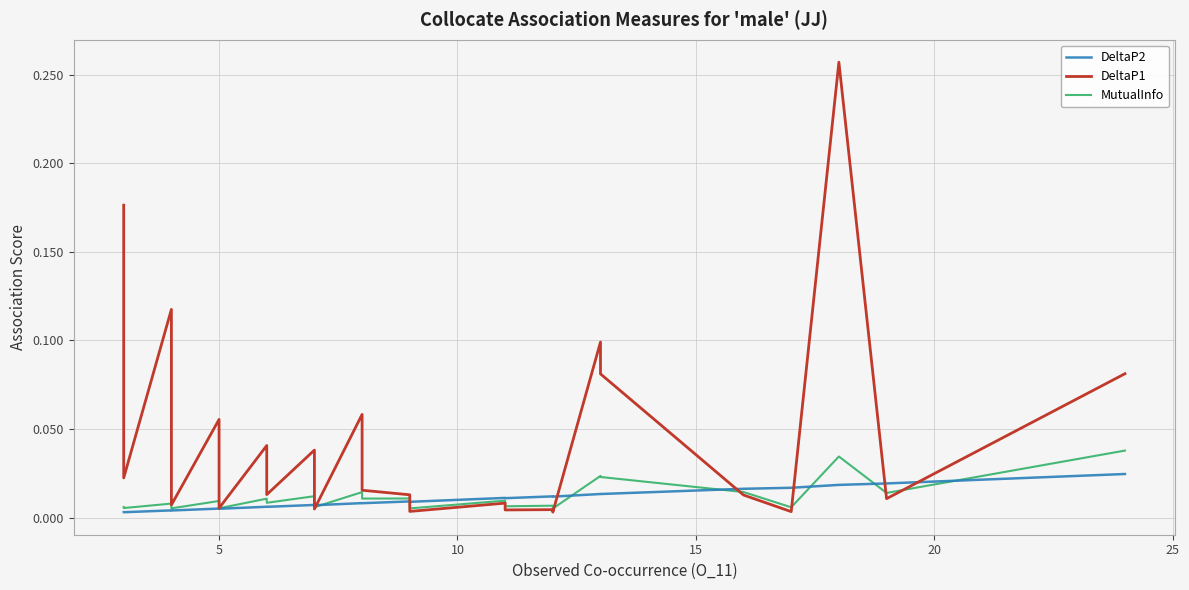

What is the maximum value shown in the chart?

0.3